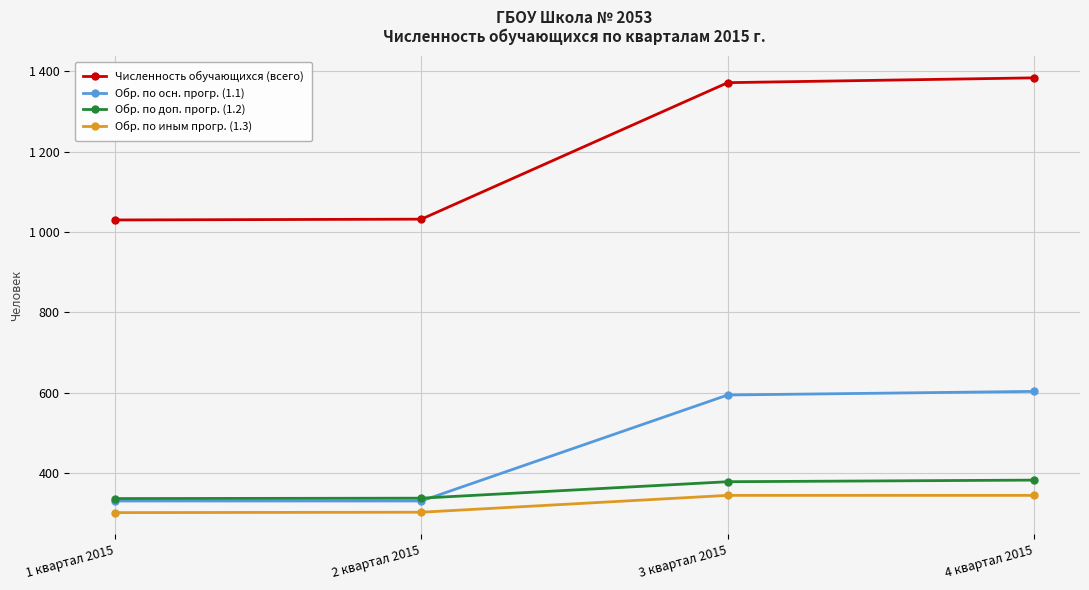

True or false: Обр. по осн. прогр. (1.1) and Численность обучающихся (всего) cross at least once.

False